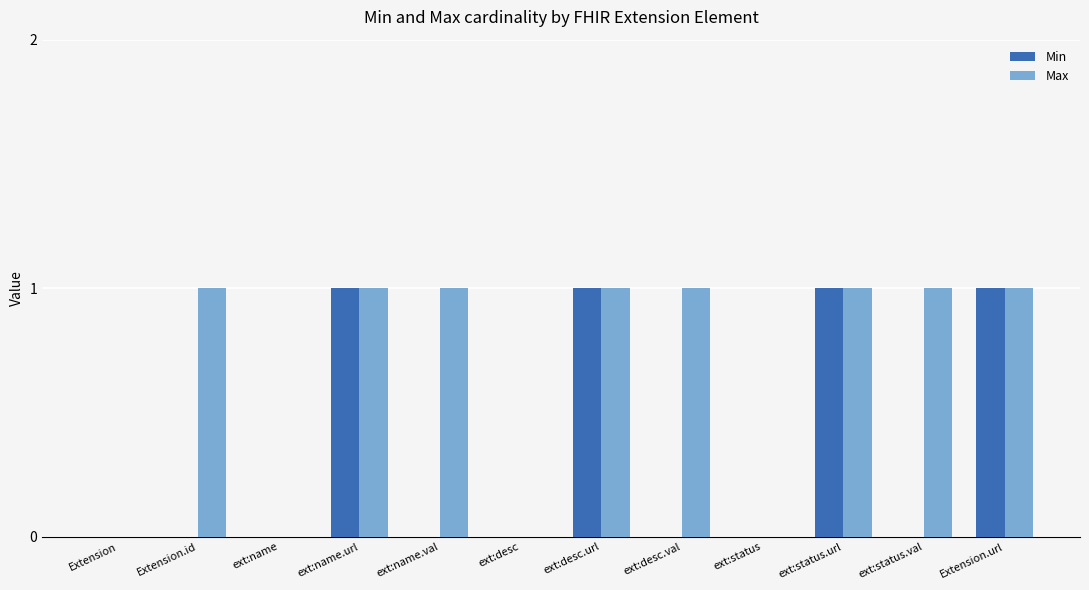

Which series has the largest total across all categories?

Max